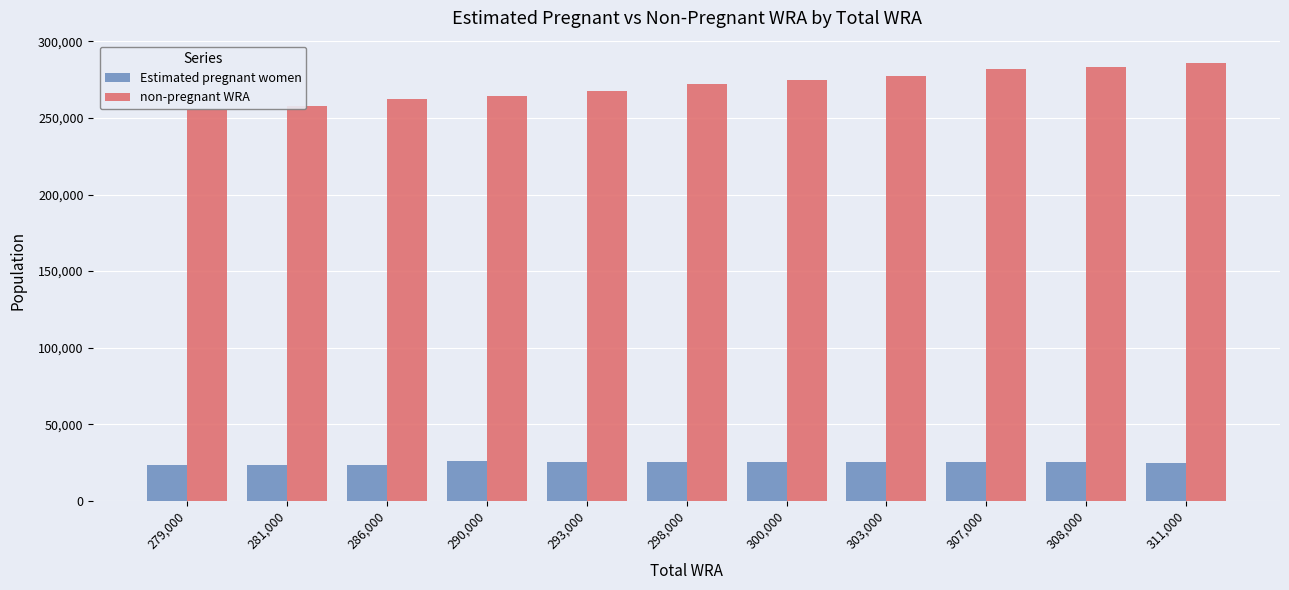

Are the bars horizontal?

No